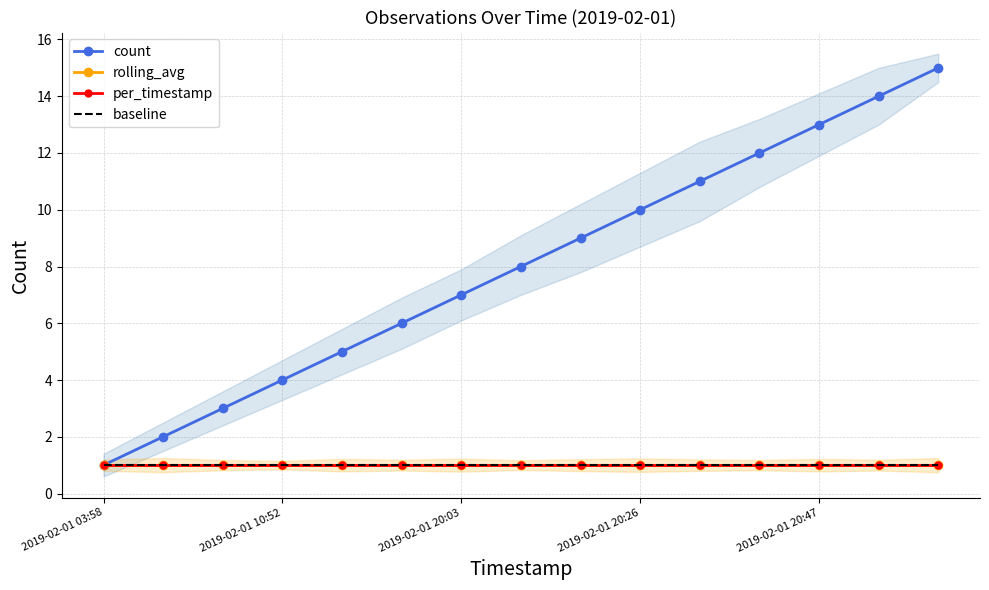

Which series has the largest total across all categories?

count